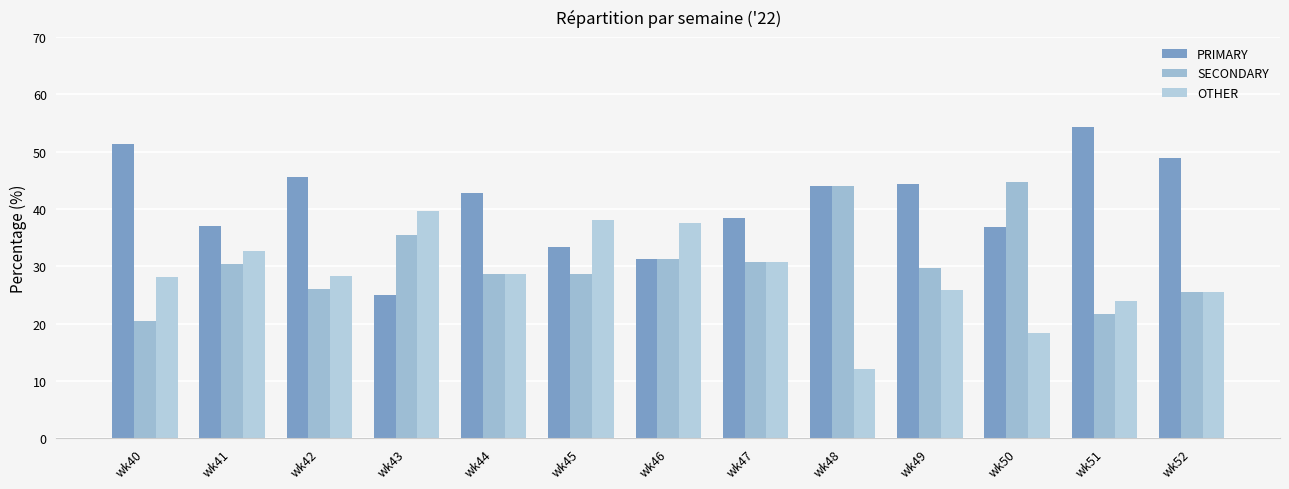

What is the difference between the SECONDARY values at wk47 and wk40?

10.3